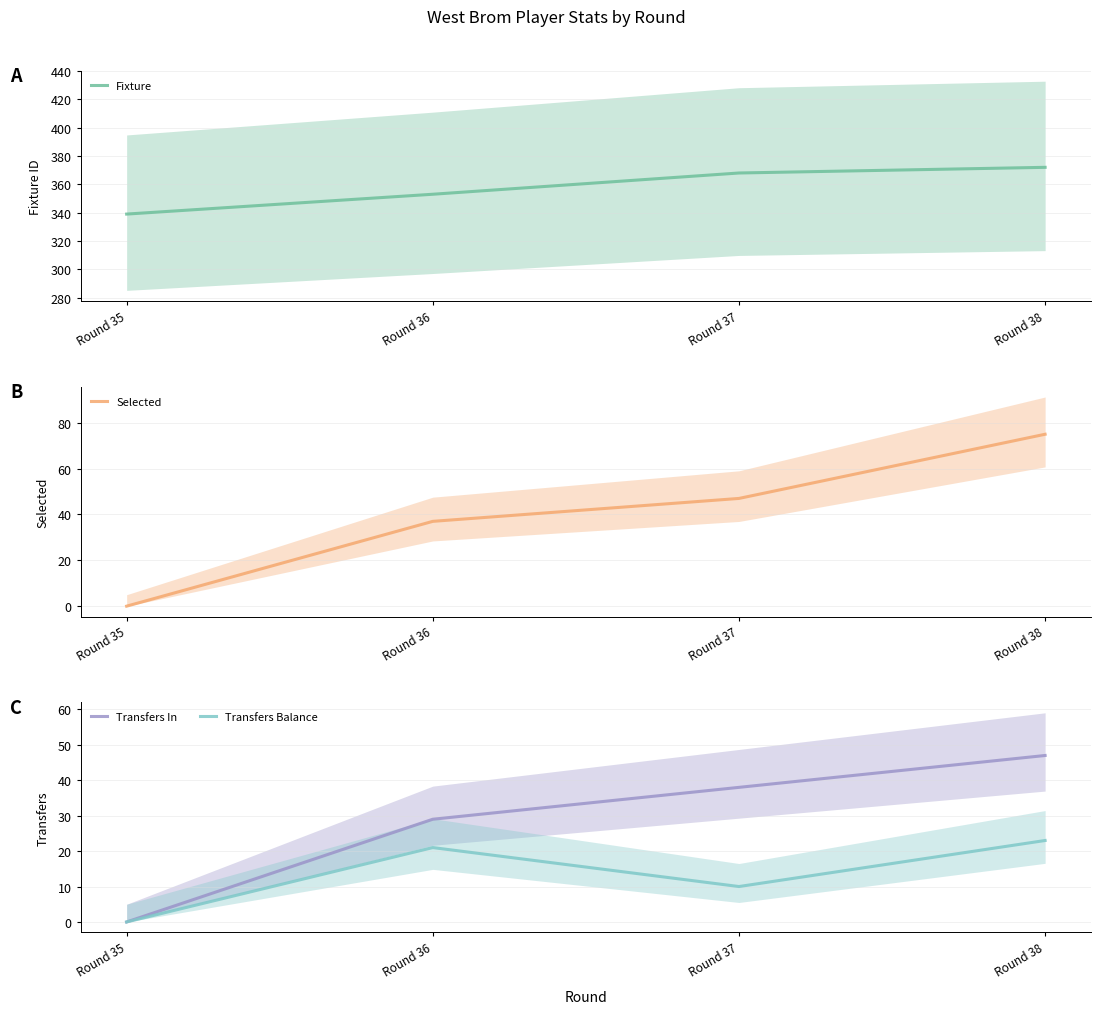

What are all the series names shown in the legend?

Fixture, Selected, Transfers In, Transfers Balance